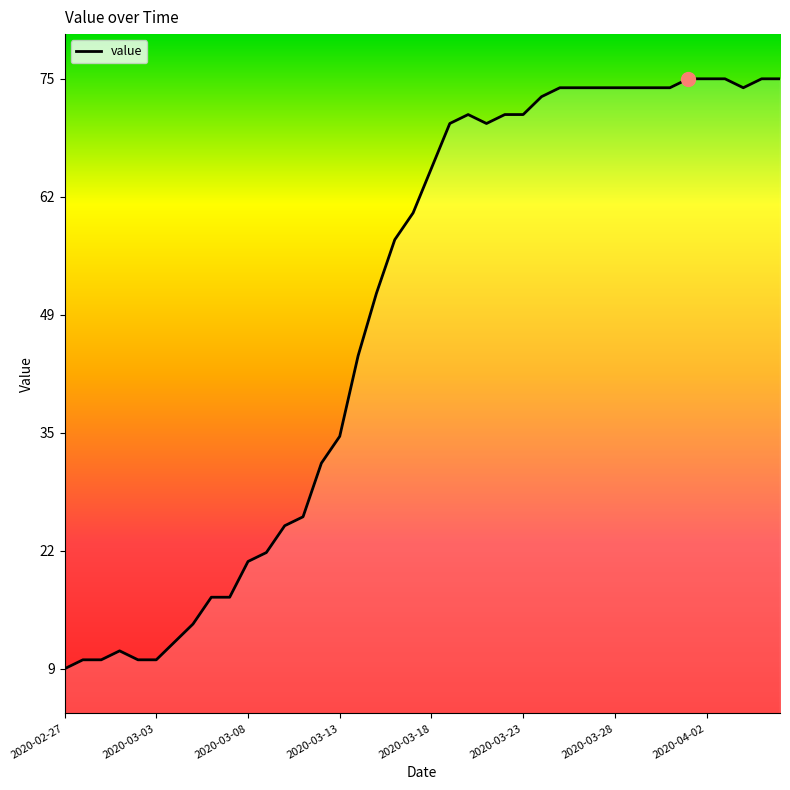

What is the maximum value shown in the chart?

75